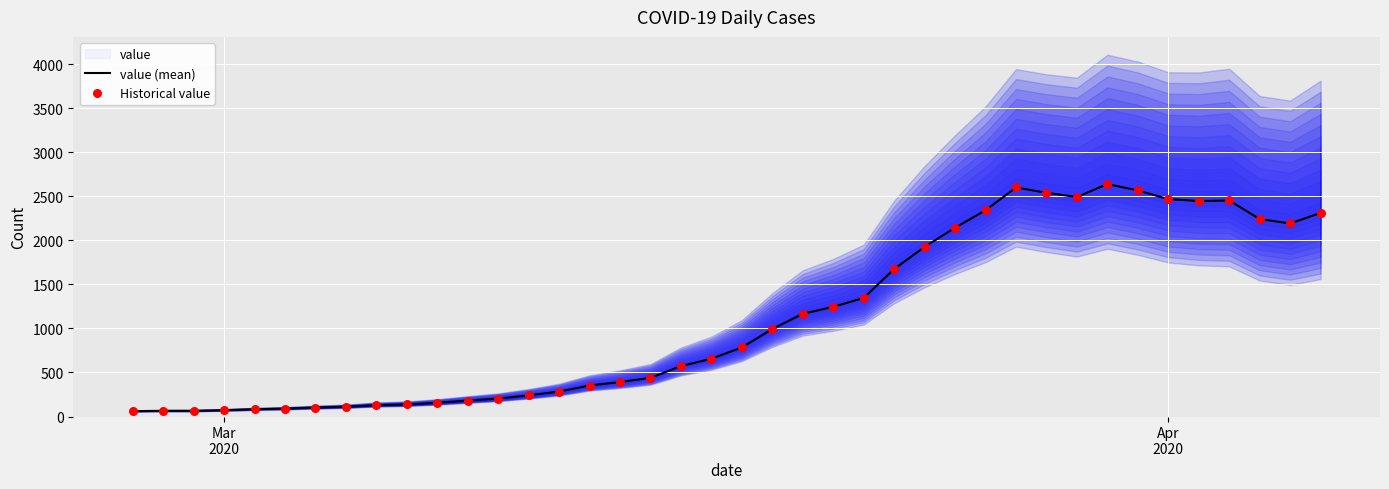

Which series contains the lowest Y value?

value (mean)